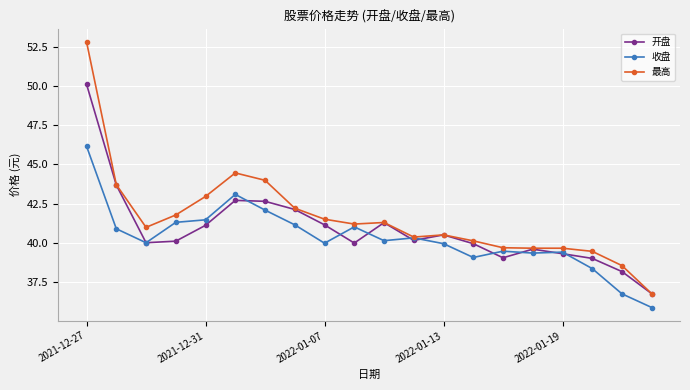

How many lines are shown in the chart?

3